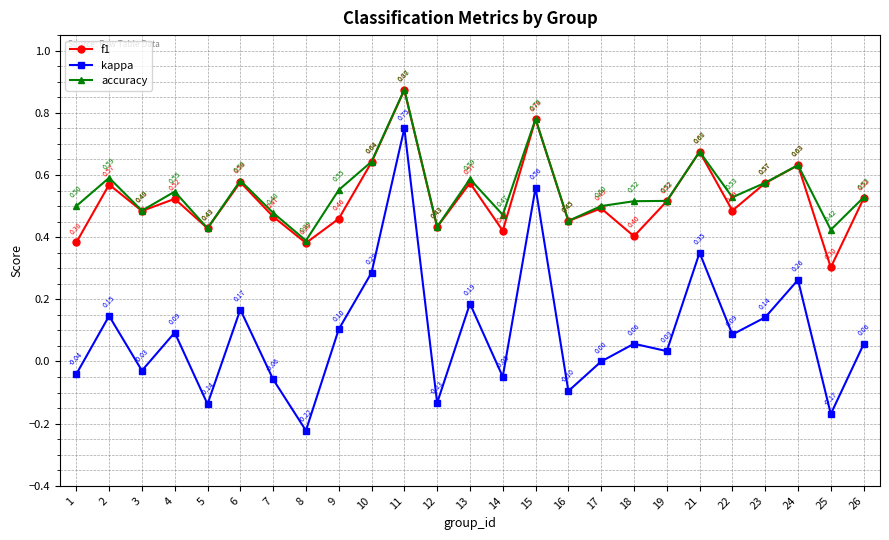

Is it true that f1 equals 0.2 at 2?

False